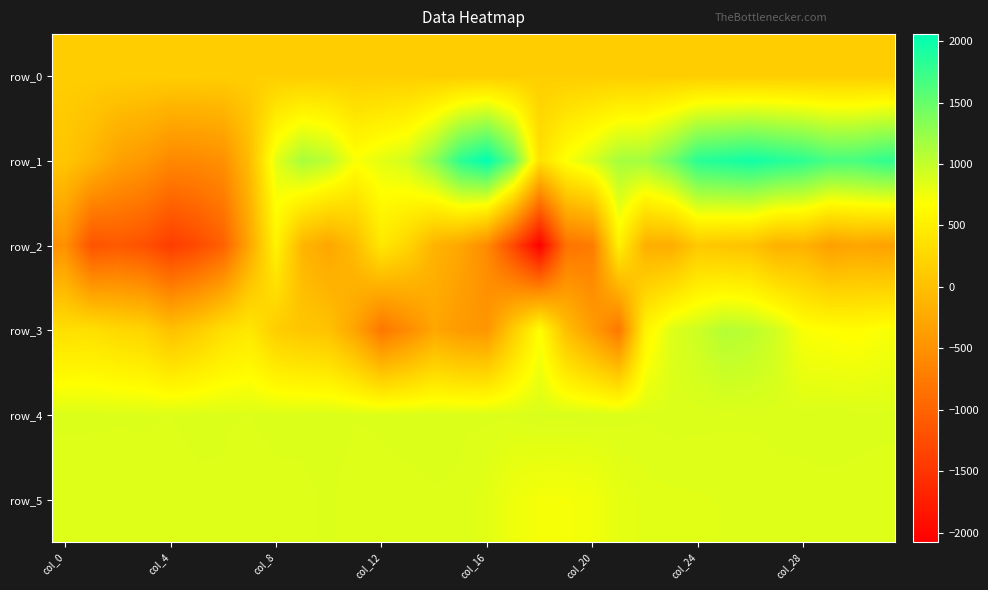

Rank the series by their maximum value, from lowest to highest.

row_0, row_2, row_5, row_4, row_3, row_1